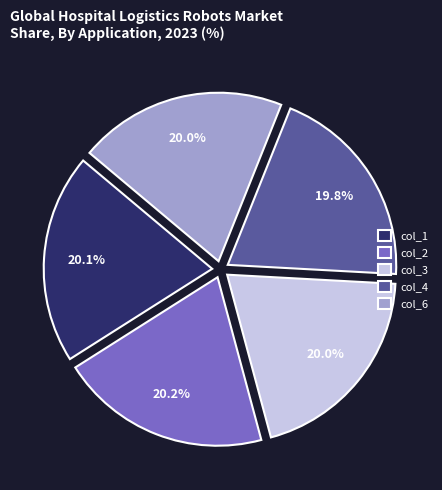

Is there a majority slice in this chart?

No